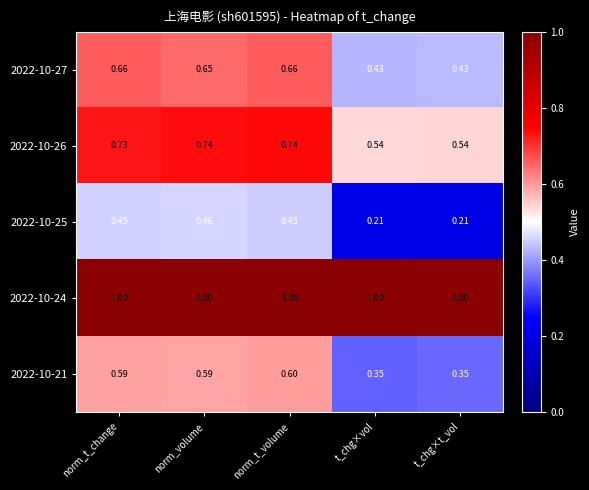

At which label does 2022-10-25 reach its peak?

norm_volume